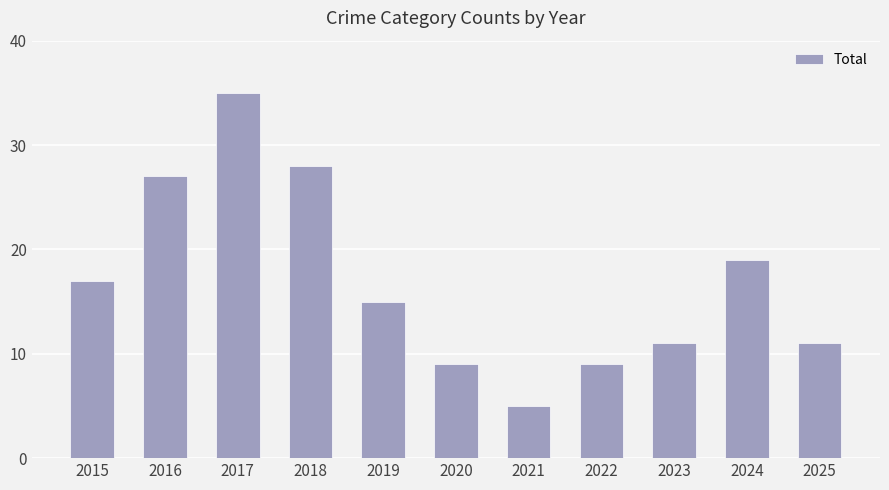

Reading left to right, what are all the values shown in this chart?

17	27	35	28	15	9	5	9	11	19	11